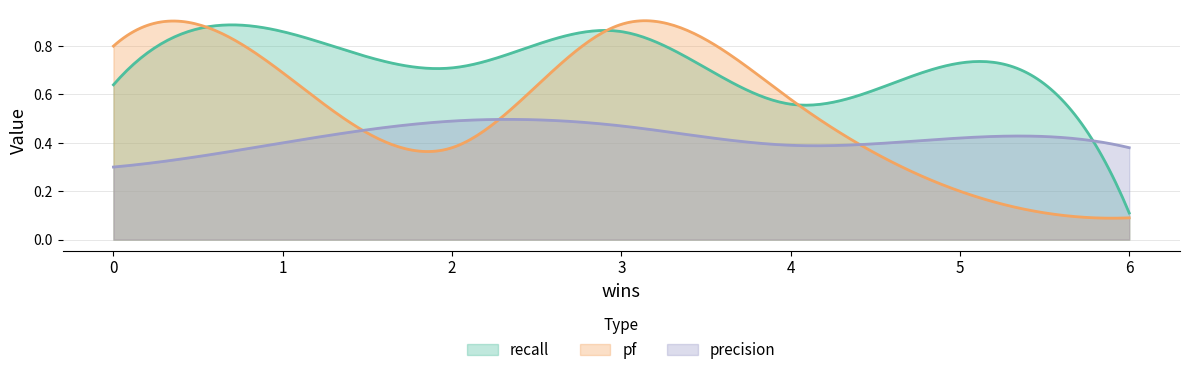

The value of precision at 0 is 0.3. True or false?

True